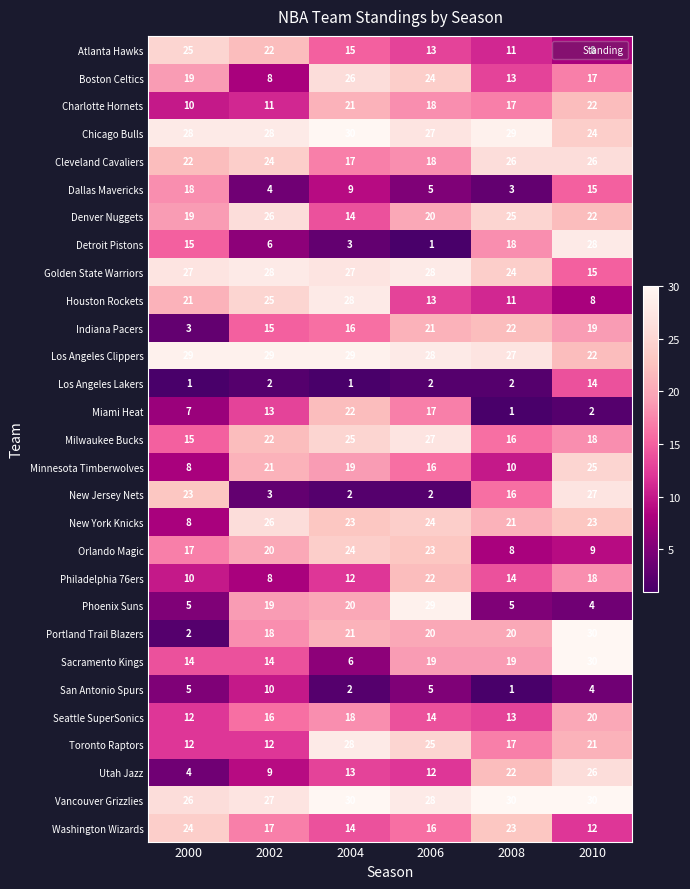

How many Minnesota Timberwolves values are between 10 and 21?

4